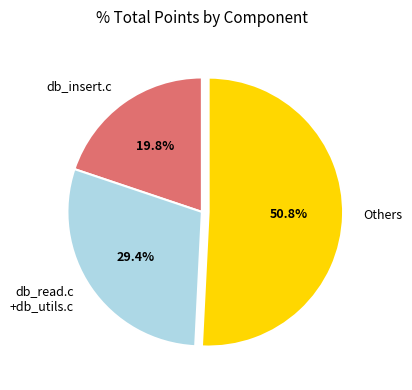

Rank the categories by value from lowest to highest.

db_insert.c, db_read.c +db_utils.c, Others